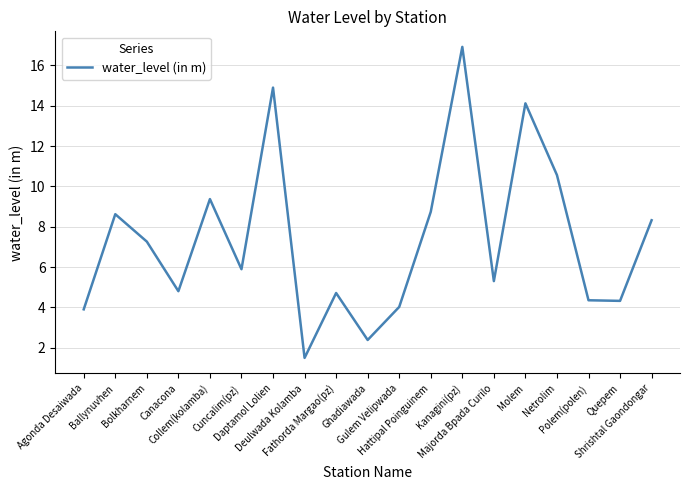

What is the difference between the maximum and minimum values?

15.4